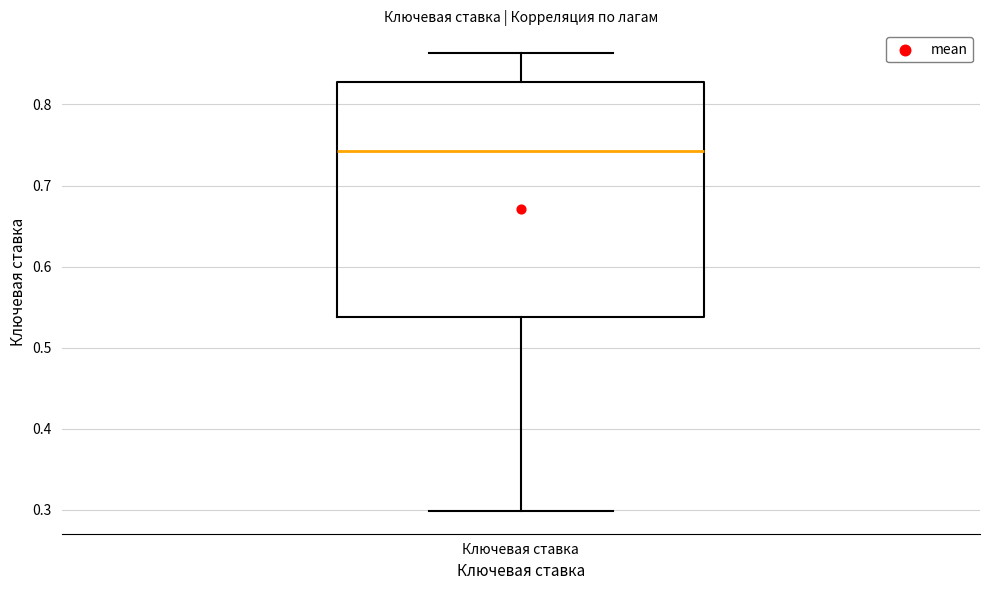

Transcribe this box plot: give where the median line is, the range the box spans, and where the two whiskers end, as read against the y-axis. The values are not printed on the chart, so give them approximately, as read against the axis.

median 0.74, box 0.54 to 0.83, whiskers 0.30 to 0.86